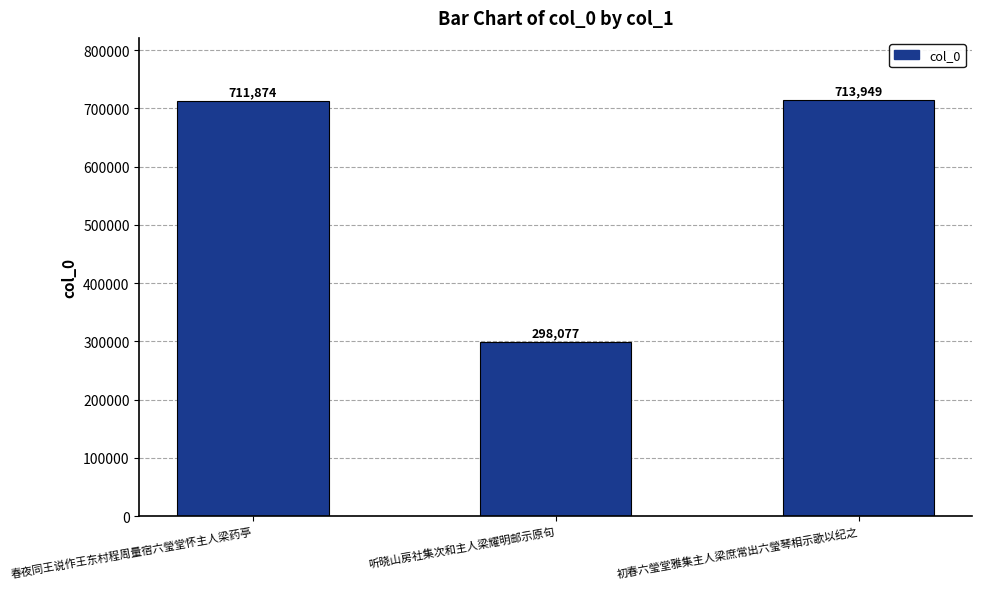

What is the label of the 1st bar from the left?

春夜同王说作王东村程周量宿六瑩堂怀主人梁药亭